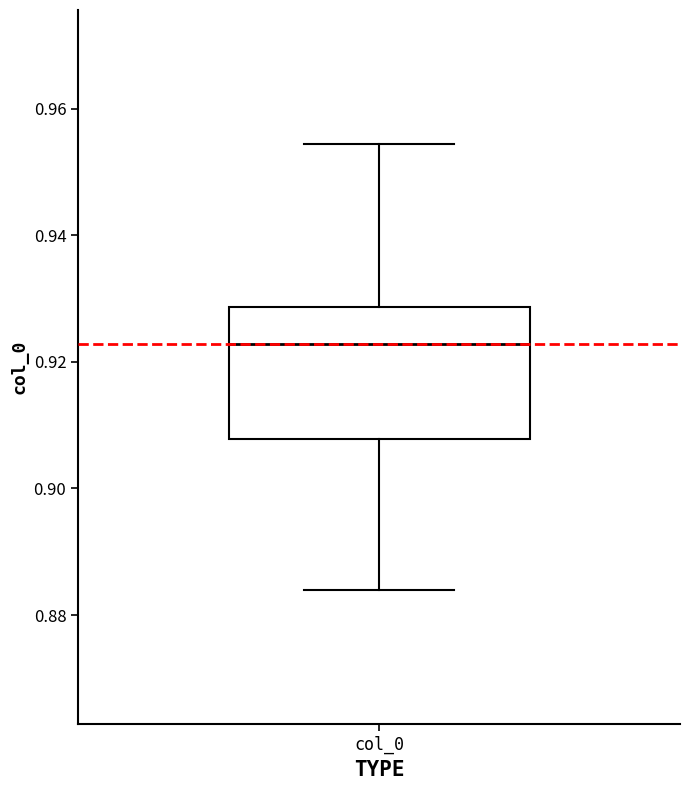

Read this box plot against the y-axis: the position of the median line, the range covered by the box, and the ends of both whiskers. The values are not printed on the chart, so give them approximately, as read against the axis.

median 0.922, box 0.908 to 0.928, whiskers 0.884 to 0.954